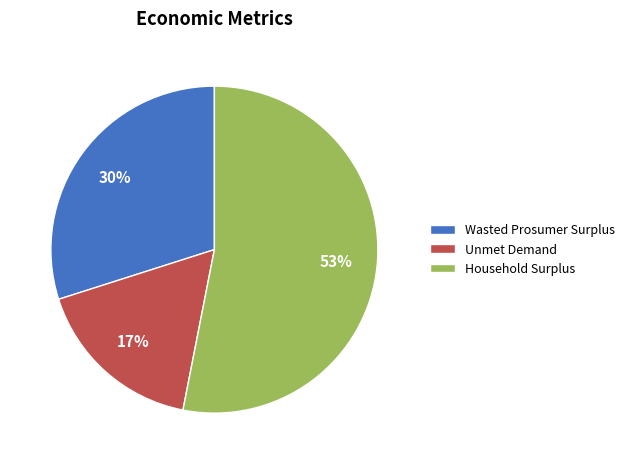

Do Household Surplus and Wasted Prosumer Surplus together represent more than half of the pie?

Yes